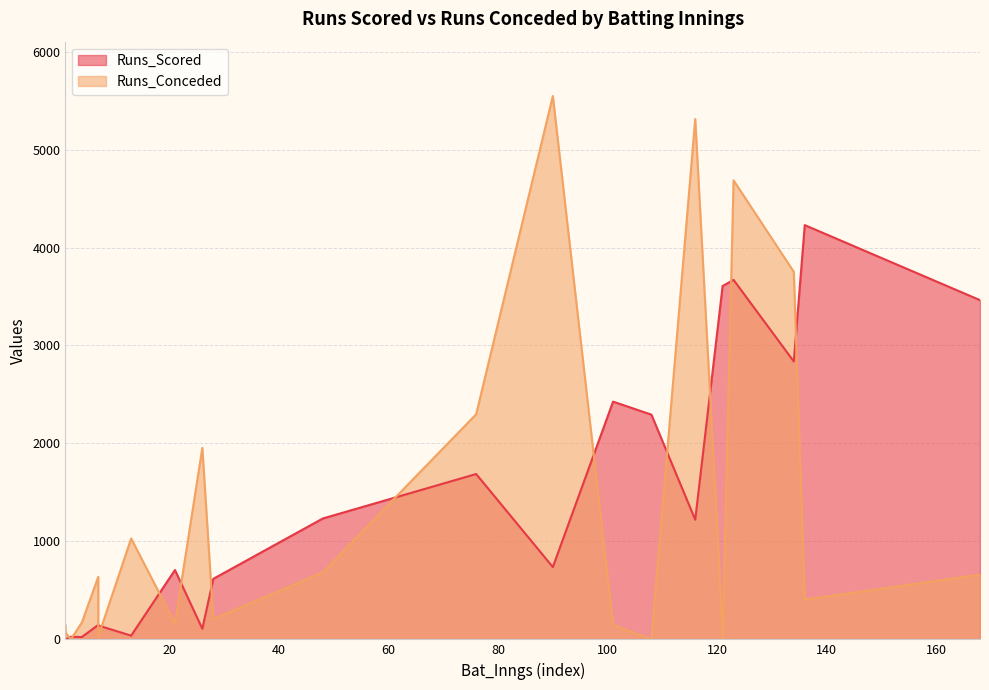

Does the chart display data point markers on the line(s)?

No